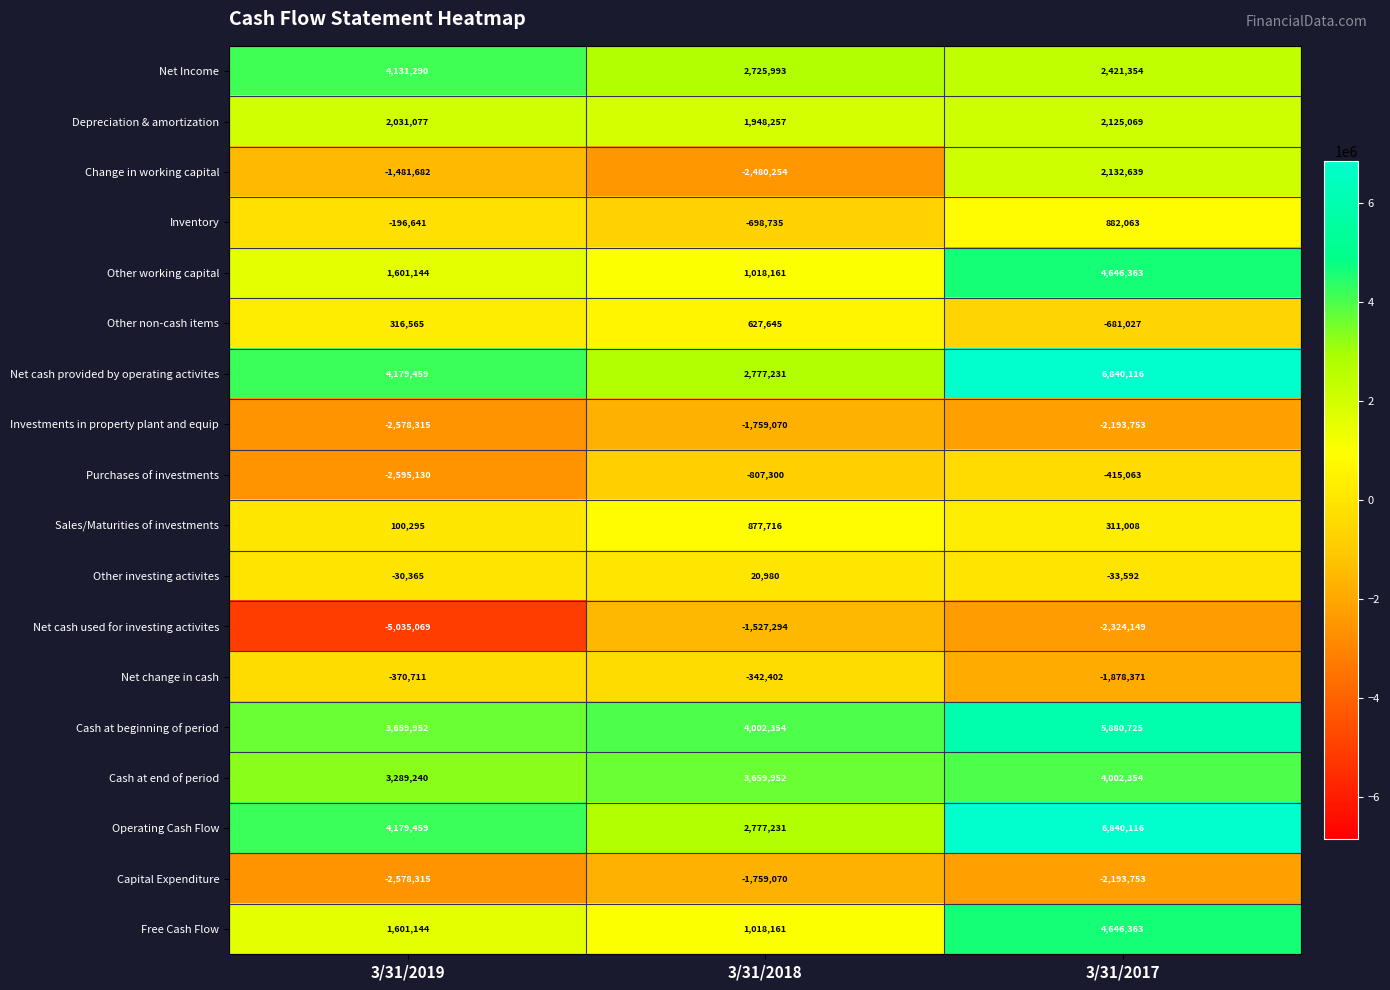

Which series changed the most between 3/31/2019 and 3/31/2018?

Net cash used for investing activites